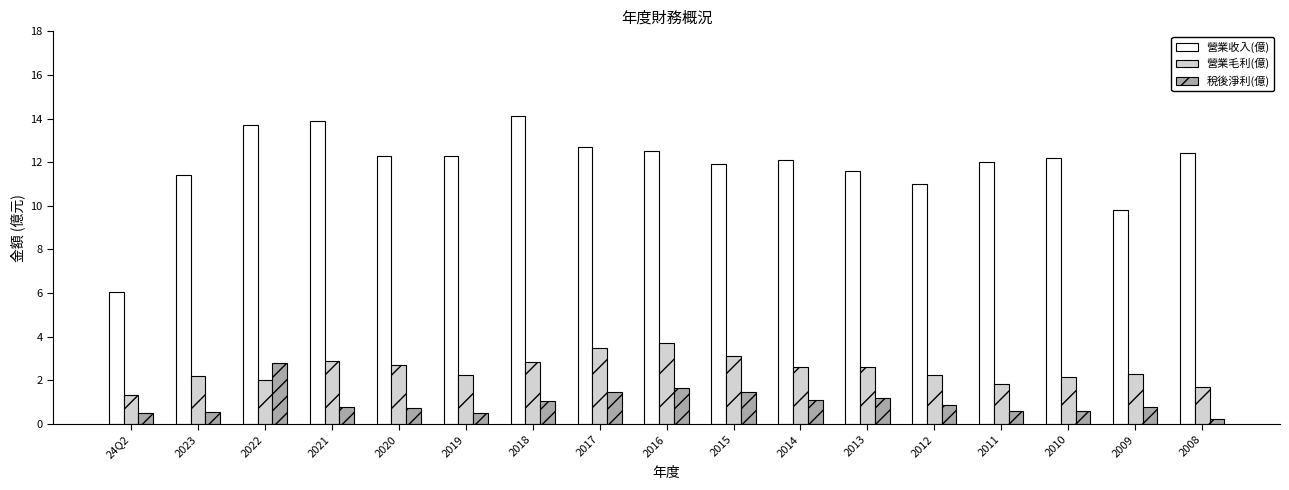

Which series has the largest range (max minus min)?

營業收入(億)